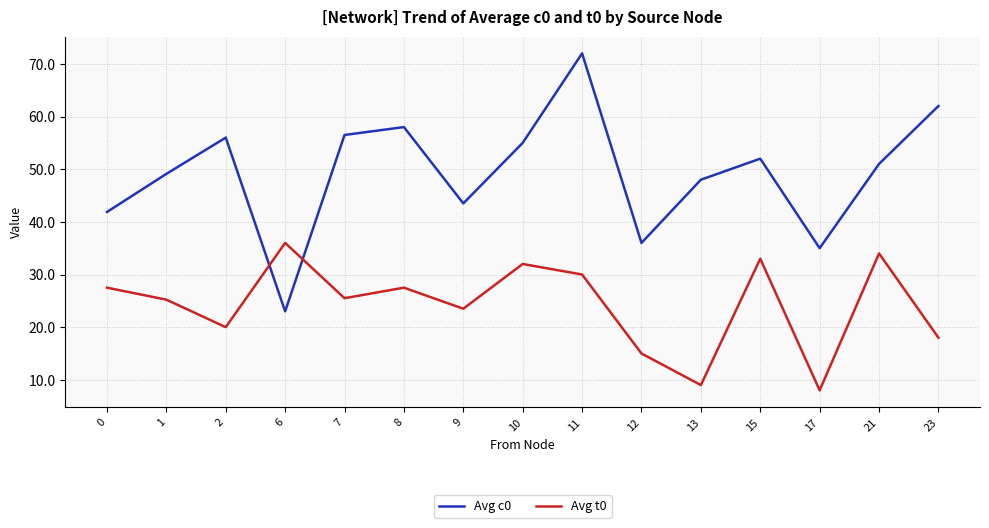

What is the minimum value for Avg c0?

23.0